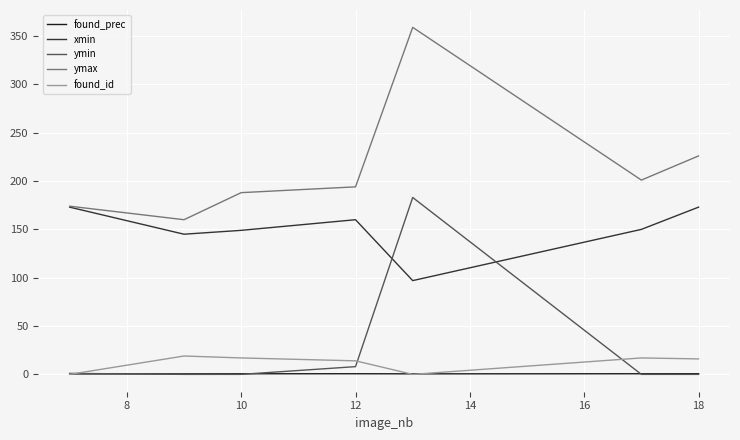

What is the maximum value for xmin?

173.0